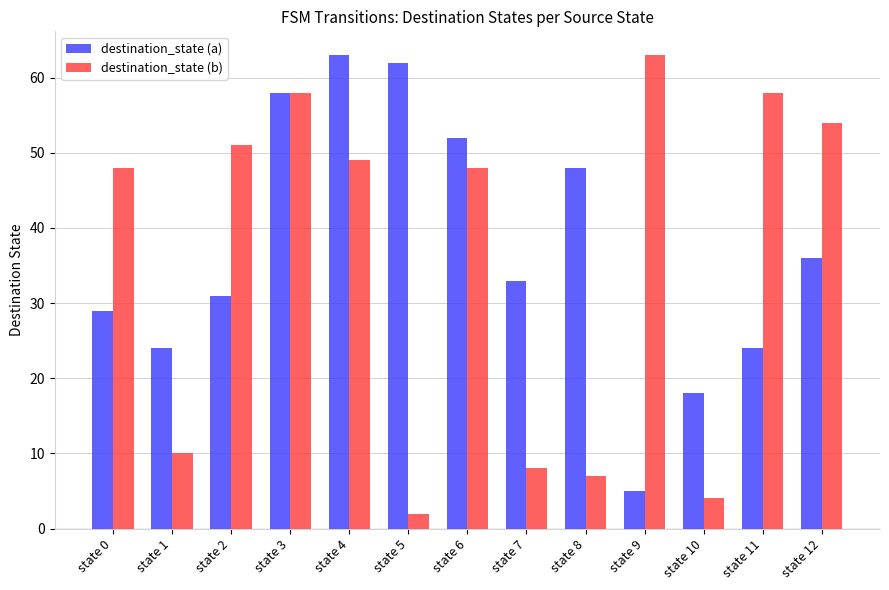

Rank the series at state 6 from lowest to highest value.

destination_state (b), destination_state (a)